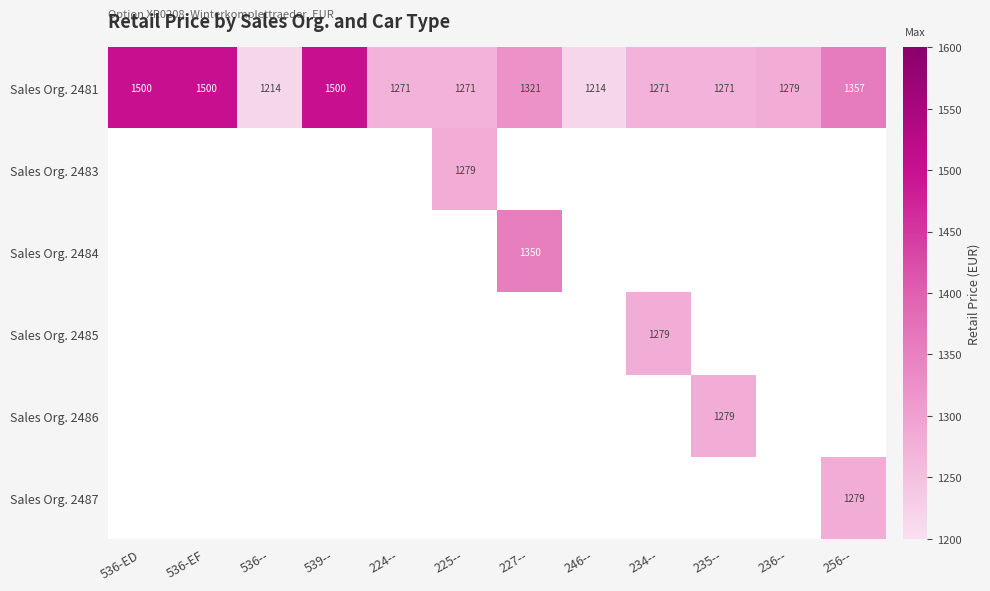

Is it true that Sales Org. 2481 equals 692 at 235--?

False